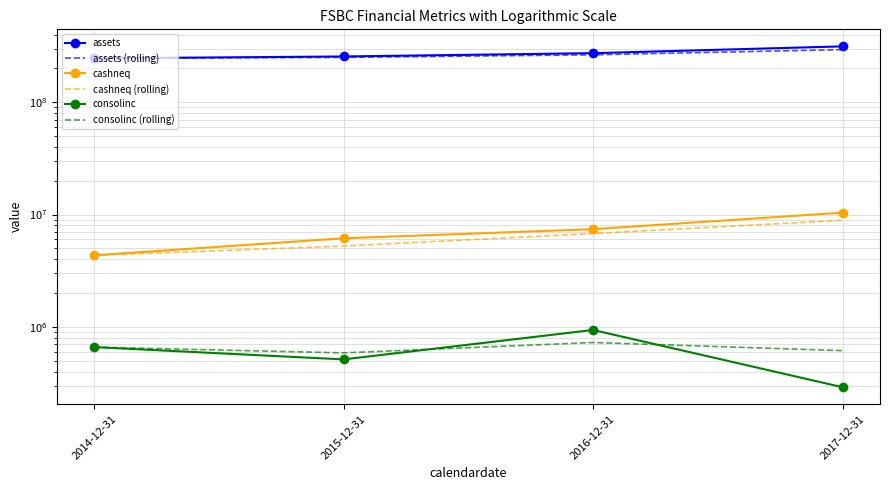

Between 2015-12-31 and 2016-12-31, which is larger?

2016-12-31